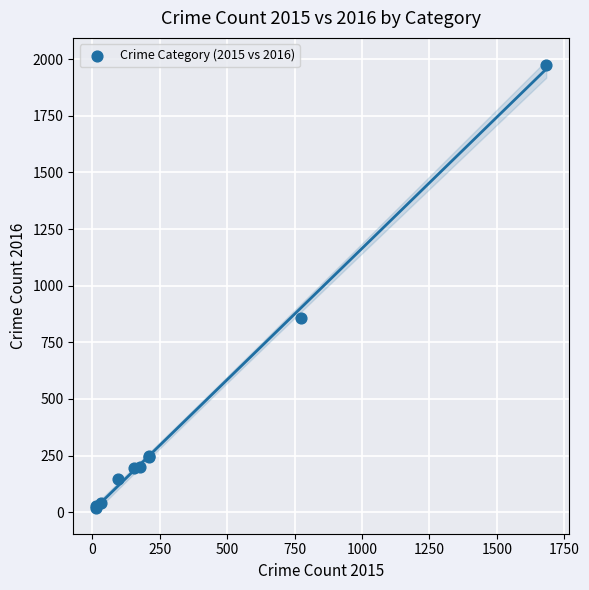

What Y value in the scatter plot is closest to 997?

858